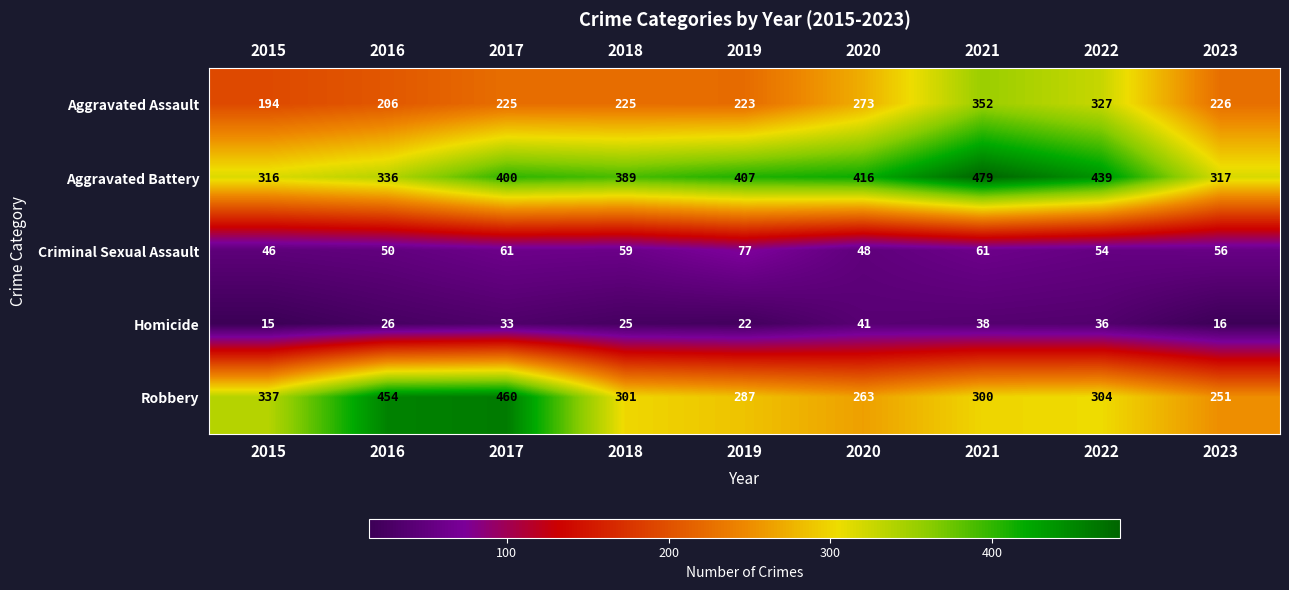

At which category does the chart reach its peak across all series?

2021